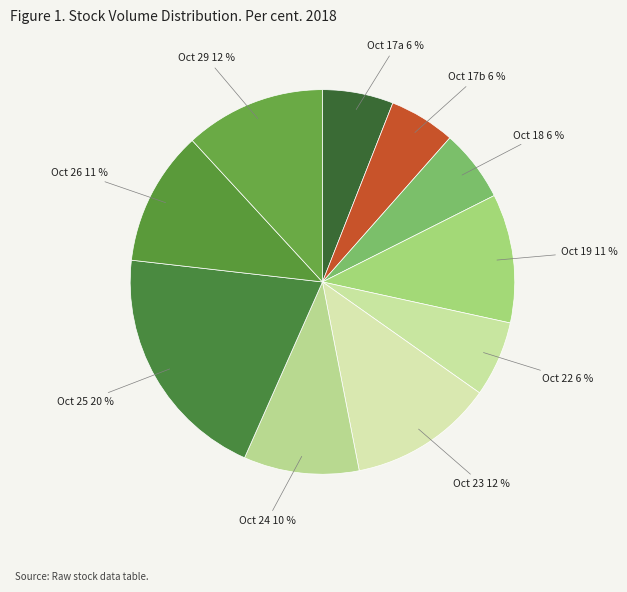

To the nearest percent, what is the average slice percentage?

10%